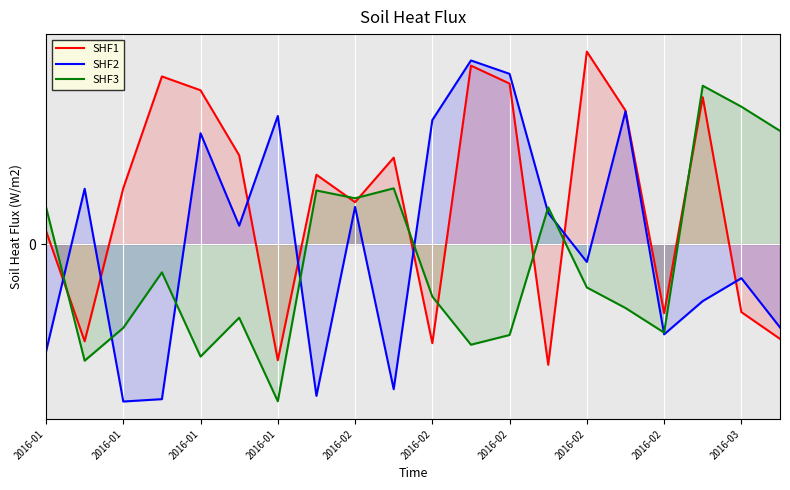

What are all the series names shown in the legend?

SHF1, SHF2, SHF3